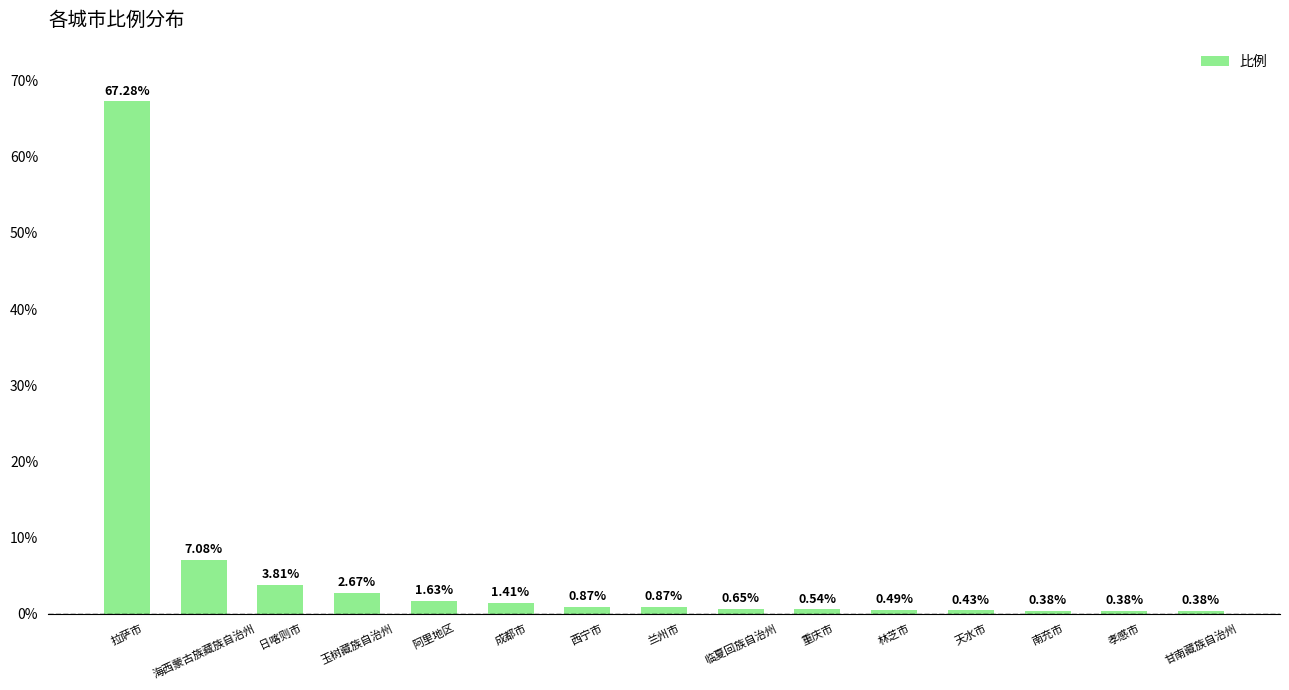

What is the difference between the maximum and minimum values?

66.9